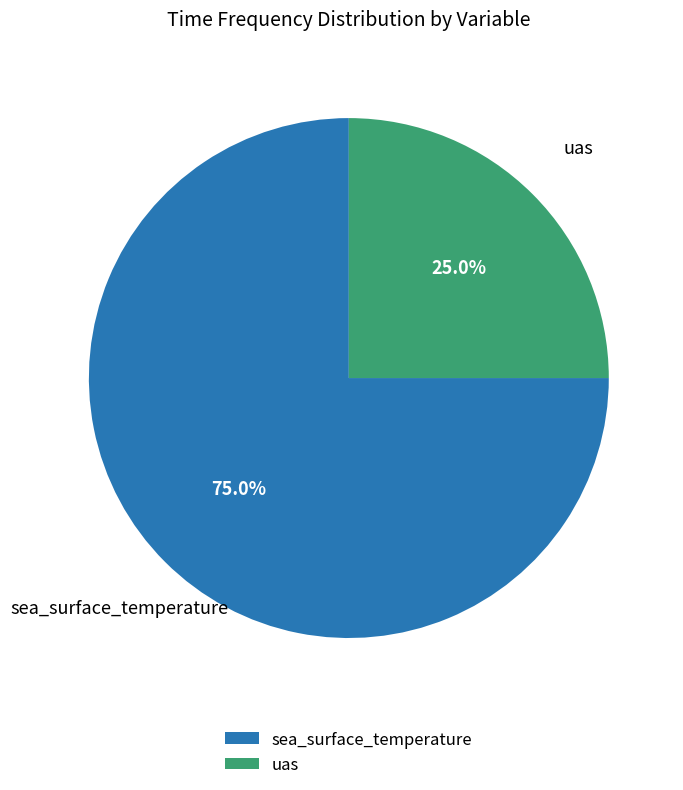

Is there a majority slice in this chart?

Yes